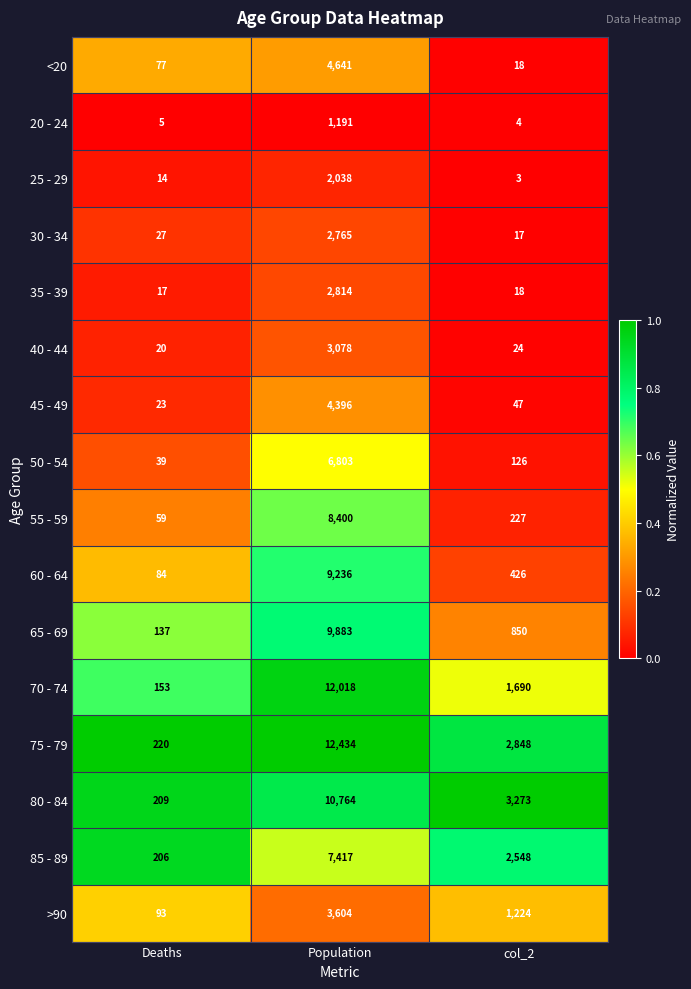

True or false: 40 - 44 has a value of 3078 at Population.

True